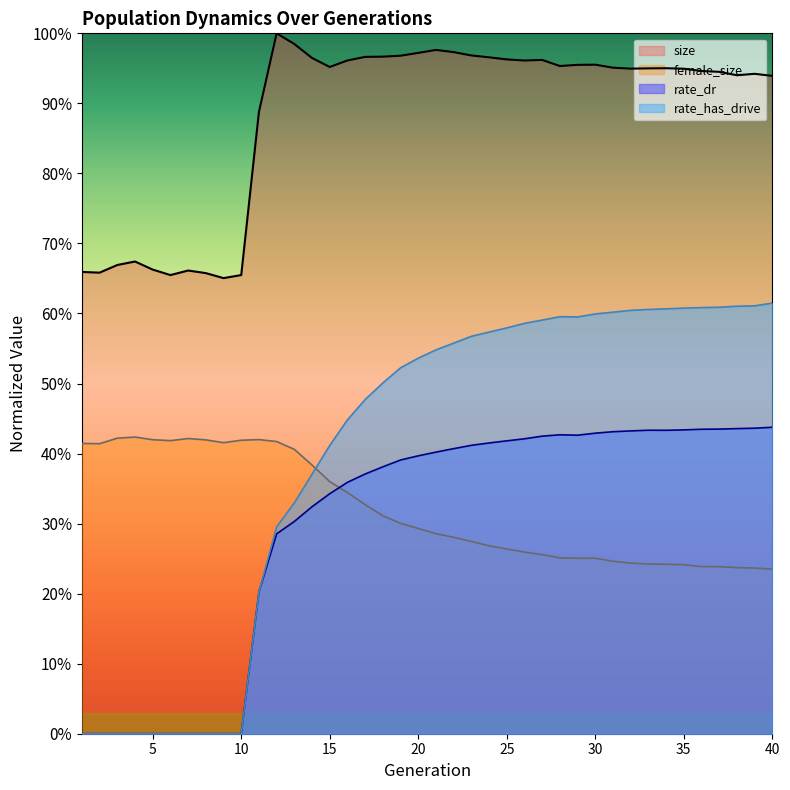

Count the rate_dr values in the range 0 to 1.

40